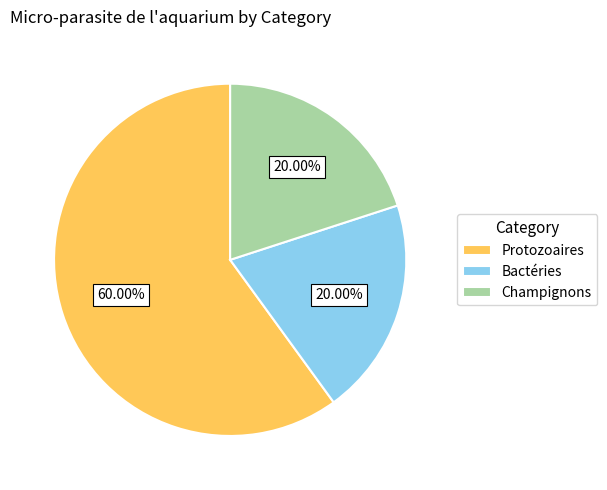

The Champignons slice represents 20% of the pie. True or false?

True